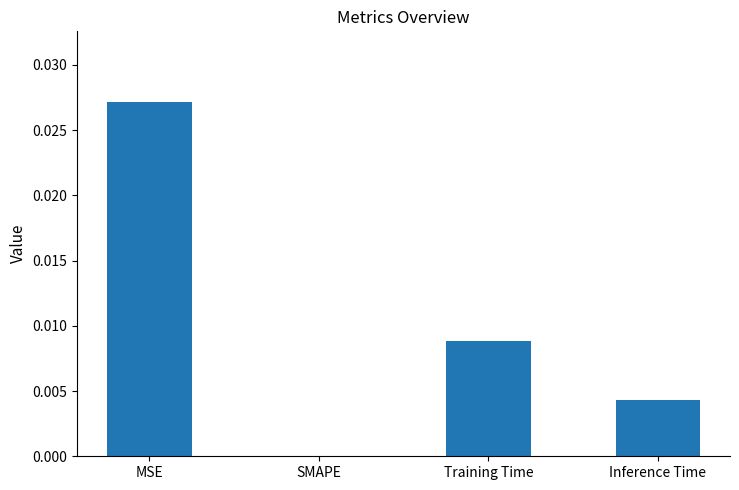

True or false: the data shows 0.0 at SMAPE.

True